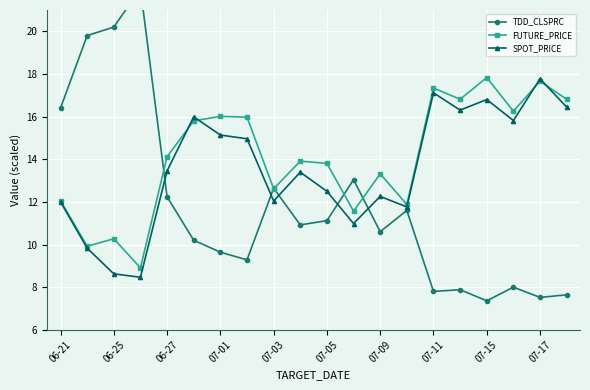

True or false: FUTURE_PRICE has a value of 10.3 at 06-25.

True